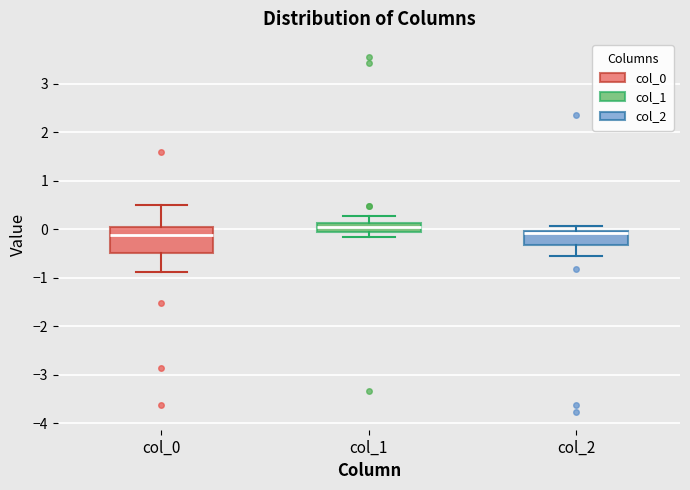

Where does the median line of the box for col_2 sit on the y-axis? The values are not printed on the chart, so give them approximately, as read against the axis.

-0.1